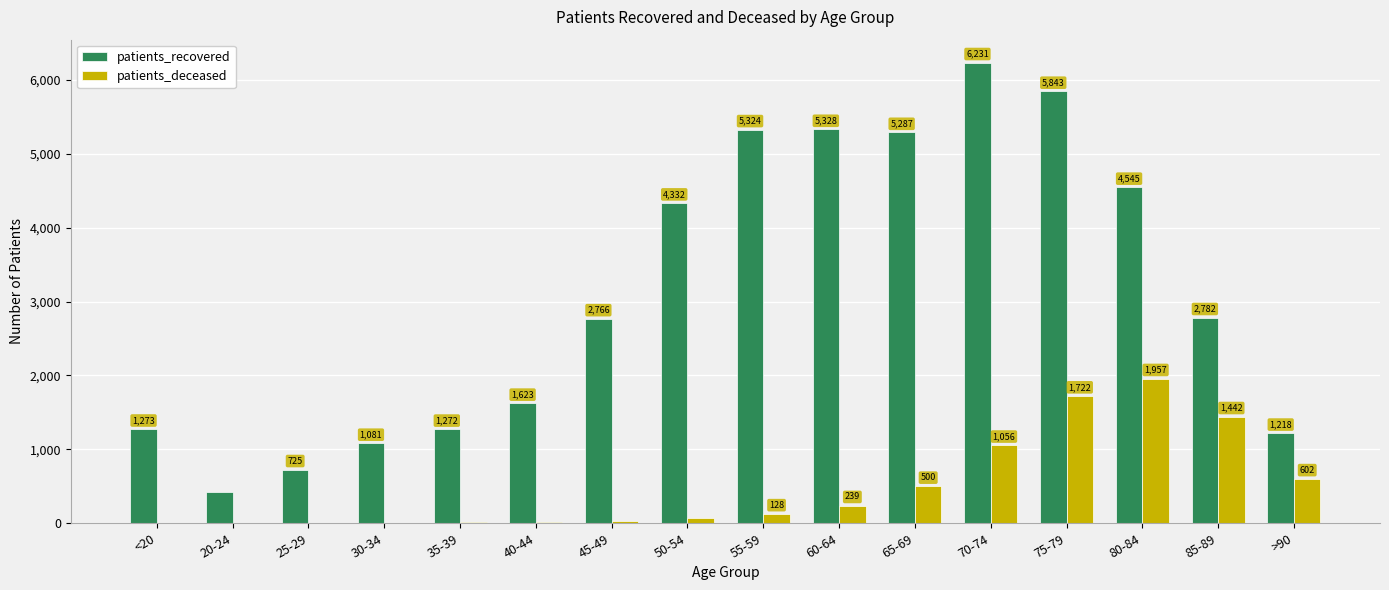

Read the patients_recovered value at 80-84, to the nearest 50.

4550